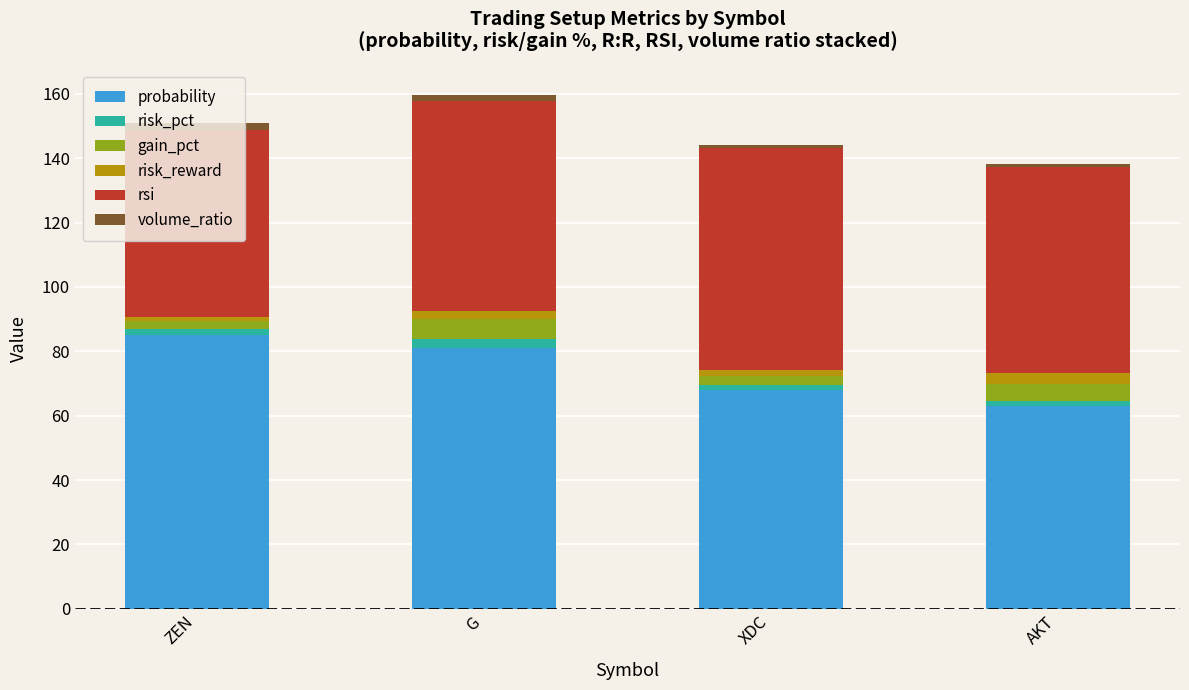

What is the maximum value for probability?

85.0